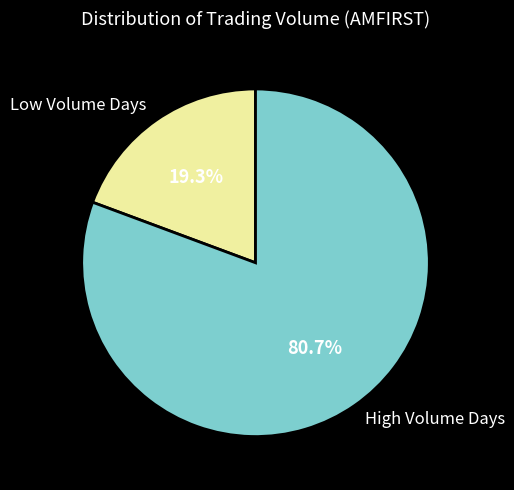

How much of the chart is everything except High Volume Days?

19.3%